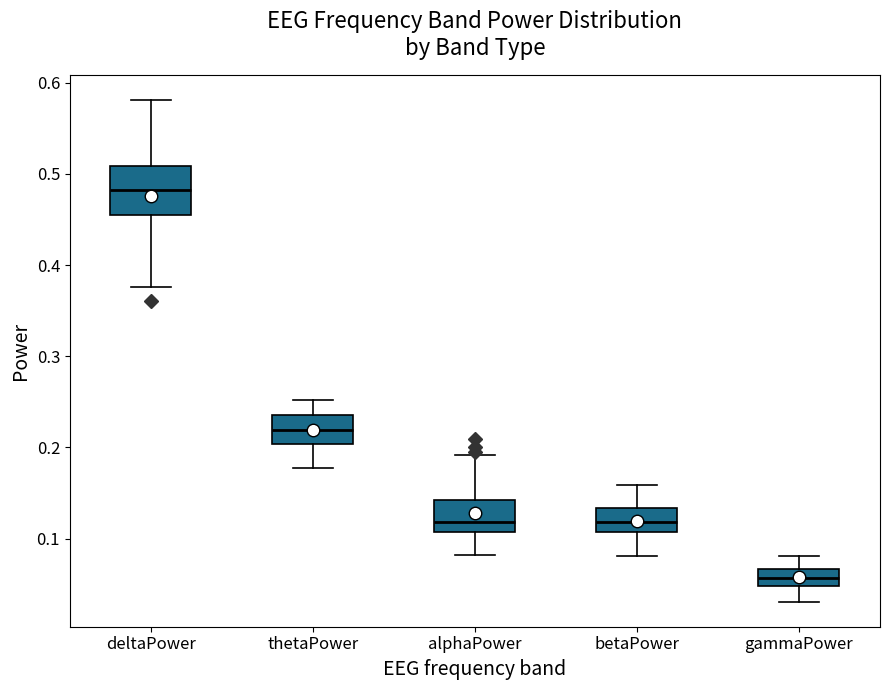

Reading left to right, transcribe this box plot: for each box, give where its median line is, the range the box spans, and where its two whiskers end, as read against the y-axis. The values are not printed on the chart, so give them approximately, as read against the axis.

deltaPower: median 0.48, box 0.45 to 0.51, whiskers 0.38 to 0.58
thetaPower: median 0.22, box 0.20 to 0.24, whiskers 0.18 to 0.25
alphaPower: median 0.12, box 0.11 to 0.14, whiskers 0.08 to 0.19
betaPower: median 0.12, box 0.11 to 0.13, whiskers 0.08 to 0.16
gammaPower: median 0.06, box 0.05 to 0.07, whiskers 0.03 to 0.08